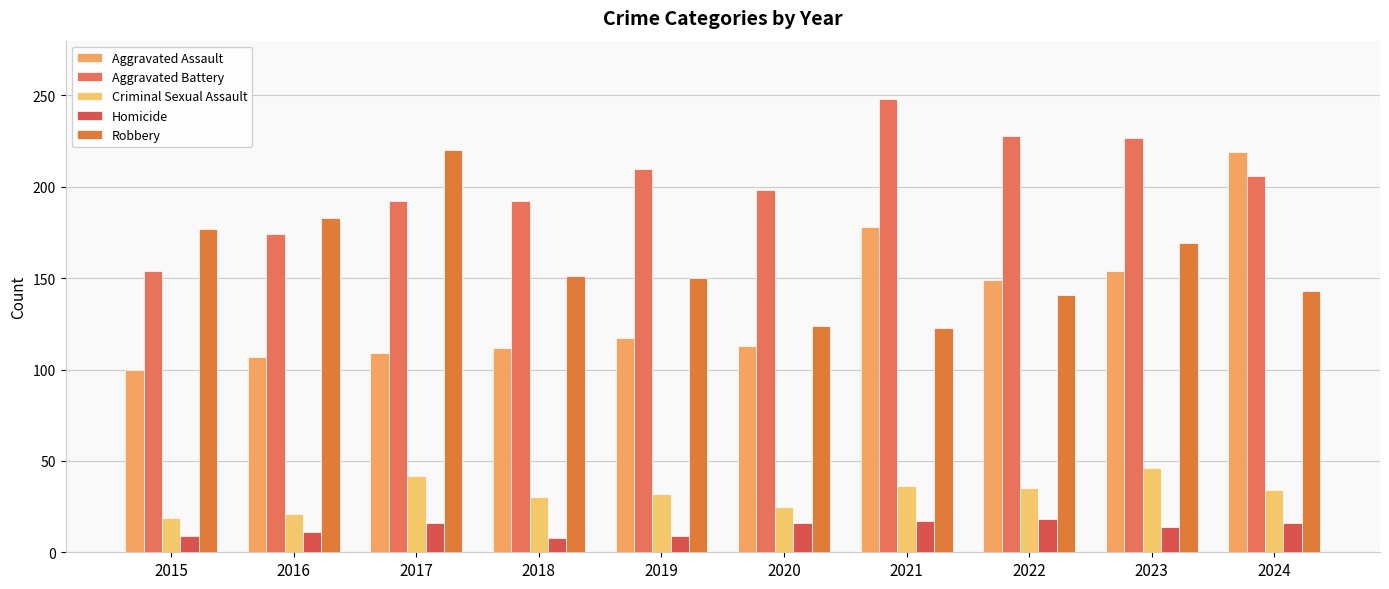

Reading left to right, list all the values displayed in this chart.

Aggravated Assault: 100	107	109	112	117	113	178	149	154	219
Aggravated Battery: 154	174	192	192	210	198	248	228	227	206
Criminal Sexual Assault: 19	21	42	30	32	25	36	35	46	34
Homicide: 9	11	16	8	9	16	17	18	14	16
Robbery: 177	183	220	151	150	124	123	141	169	143